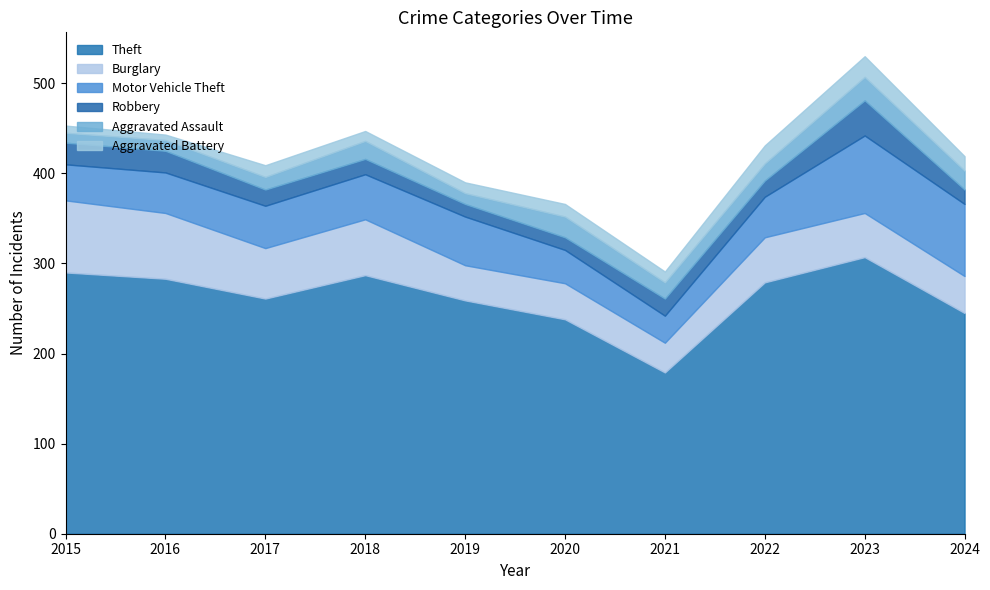

What is the greatest value displayed?

307